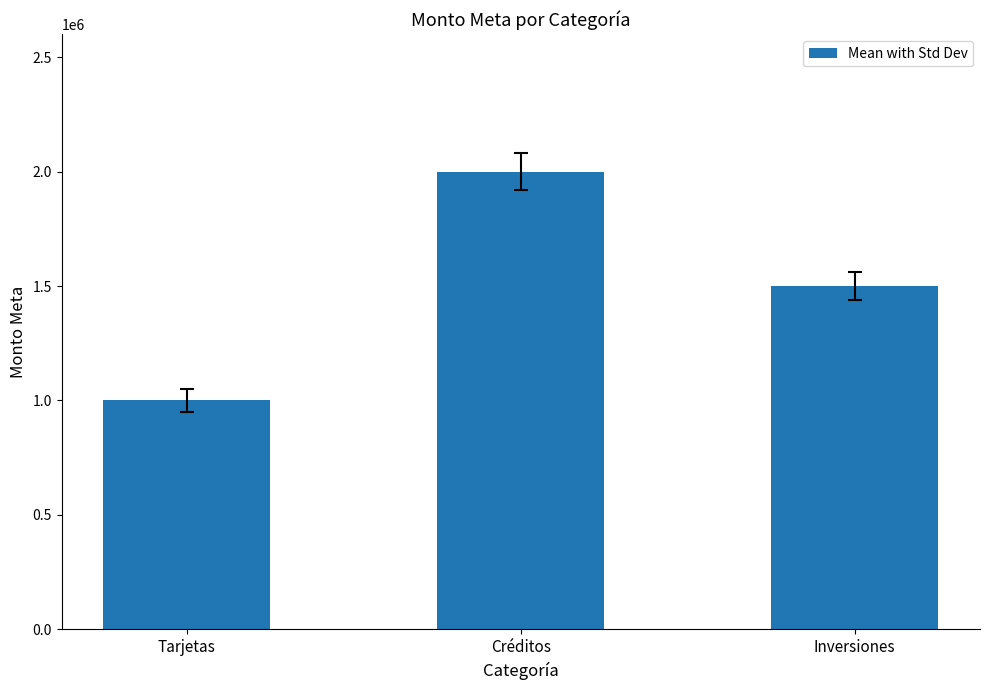

How many data points does each series have?

3